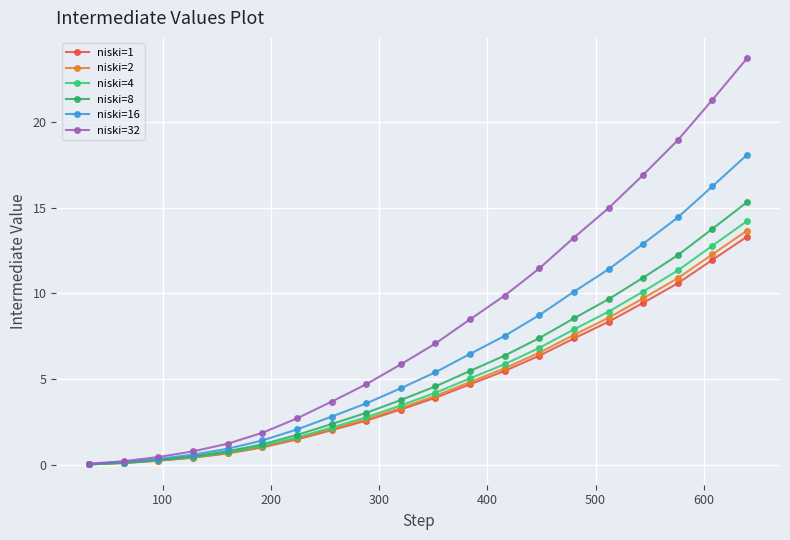

True or false: niski=32 has more than 2 interior local peaks.

False